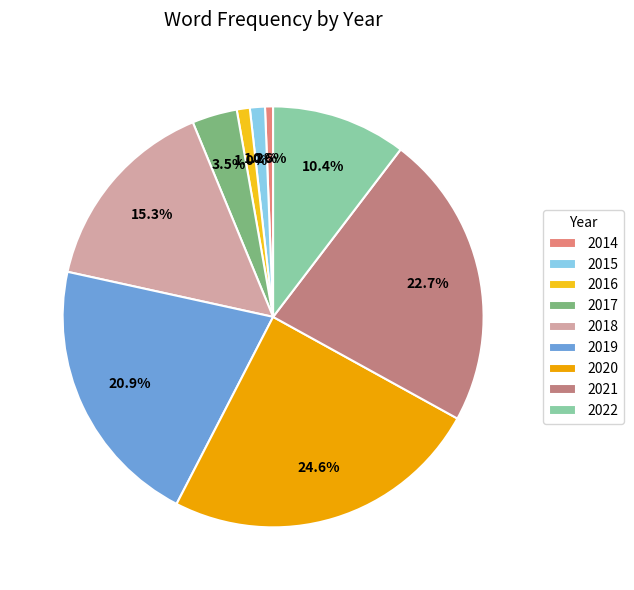

Between 2017 and 2015, which is larger?

2017